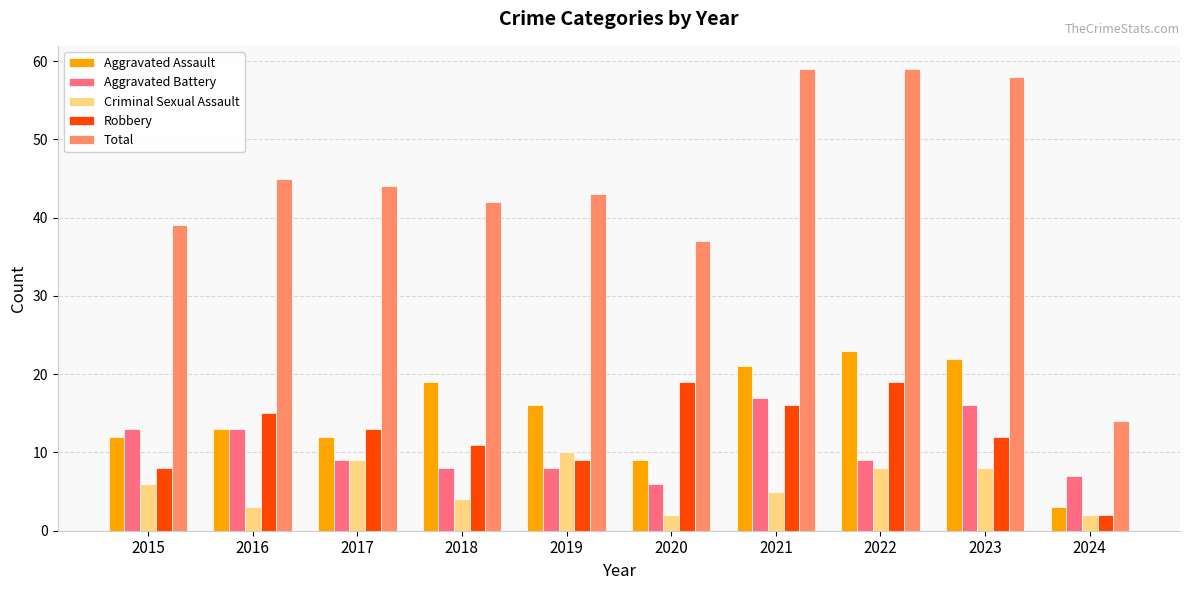

At how many categories does at least one series exceed 57?

3